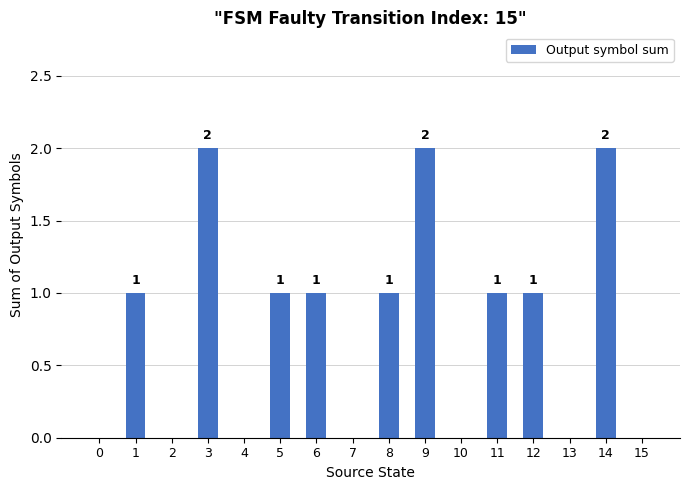

How many categories are shown in the chart?

16